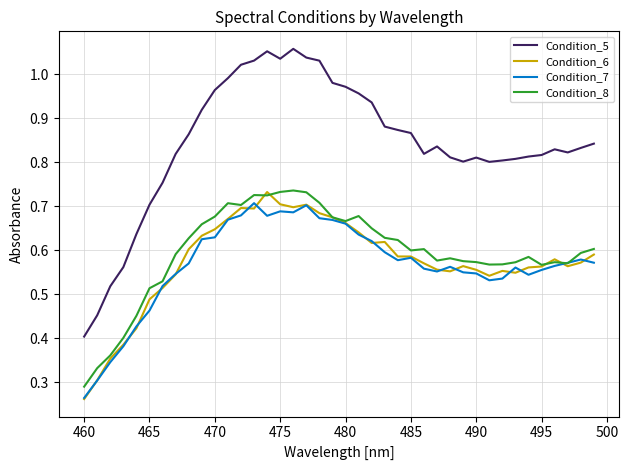

True or false: Condition_6 has more than 2 interior local peaks.

True